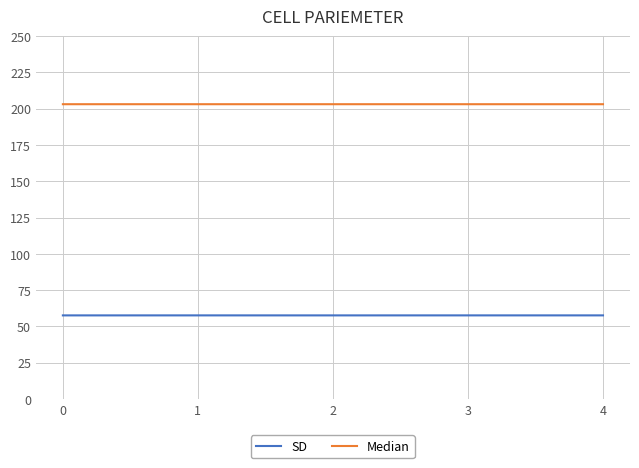

Is the value of Median at 3 greater than the value of SD at 2?

Yes